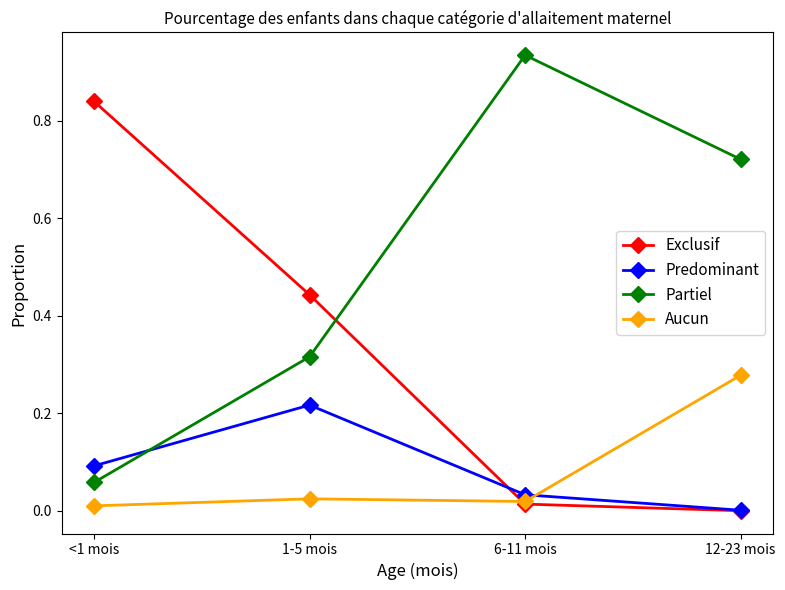

What is the label of the 4th point from the right?

<1 mois